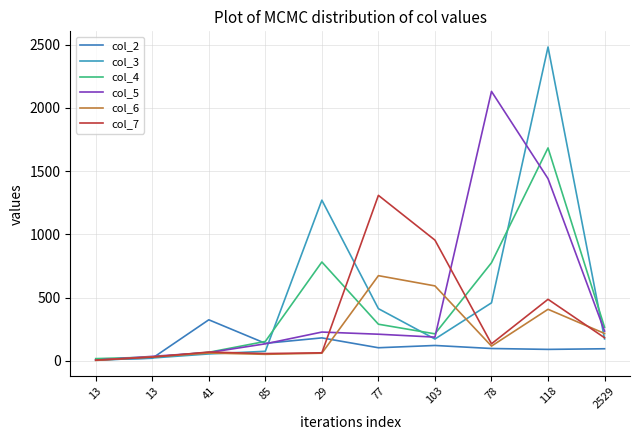

Between 41 and 77, which series saw the biggest shift?

col_7